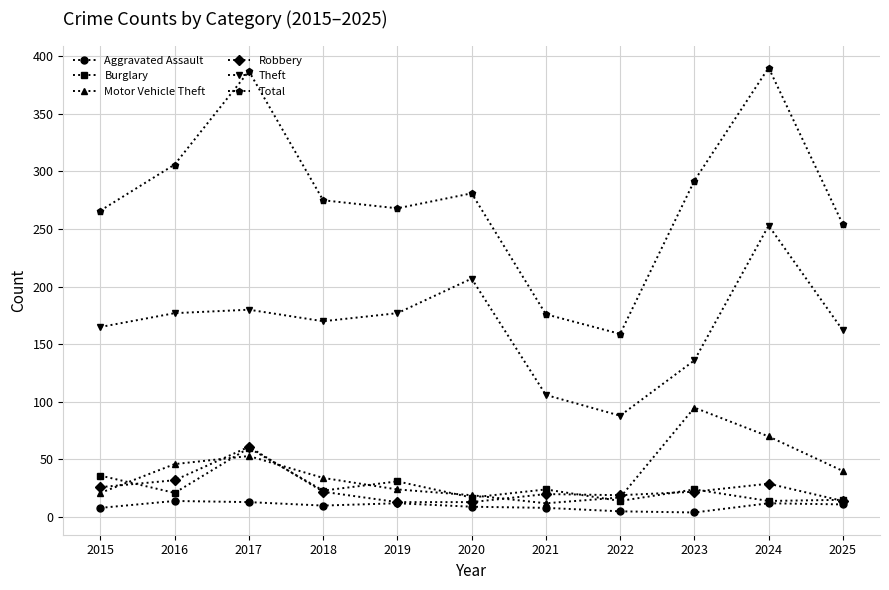

At which label does Theft reach its minimum?

2022